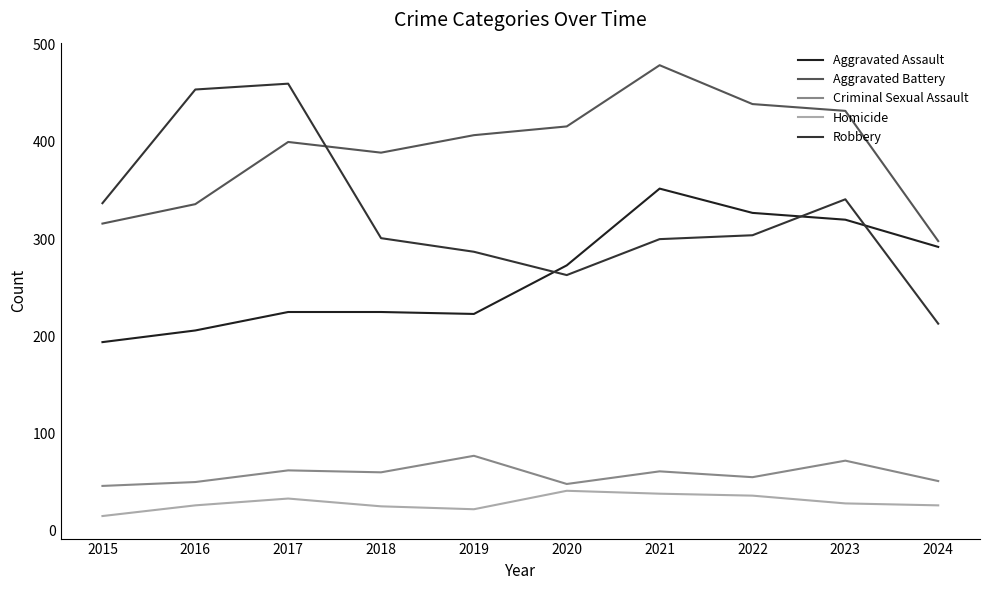

What is the total value across all series at 2017?

1180